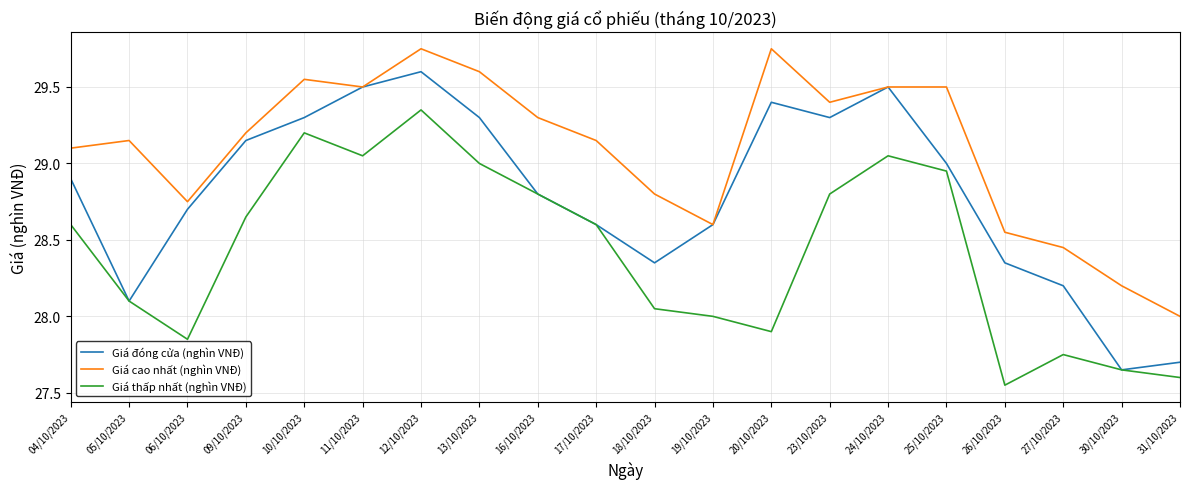

Which category has the lowest value in the Giá đóng cửa (nghìn VNĐ) series?

30/10/2023